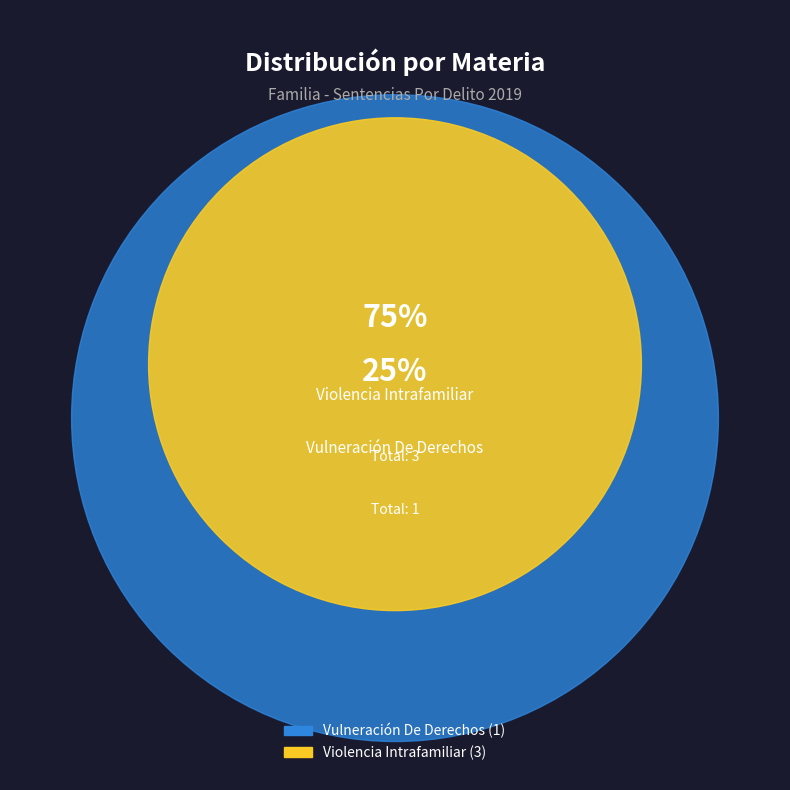

How many slices are in this pie chart?

2